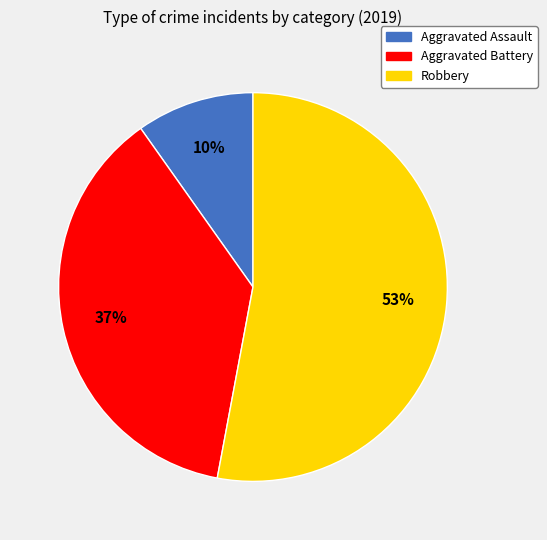

To the nearest percent, what is the difference between the Aggravated Assault and Robbery slice percentages?

43%